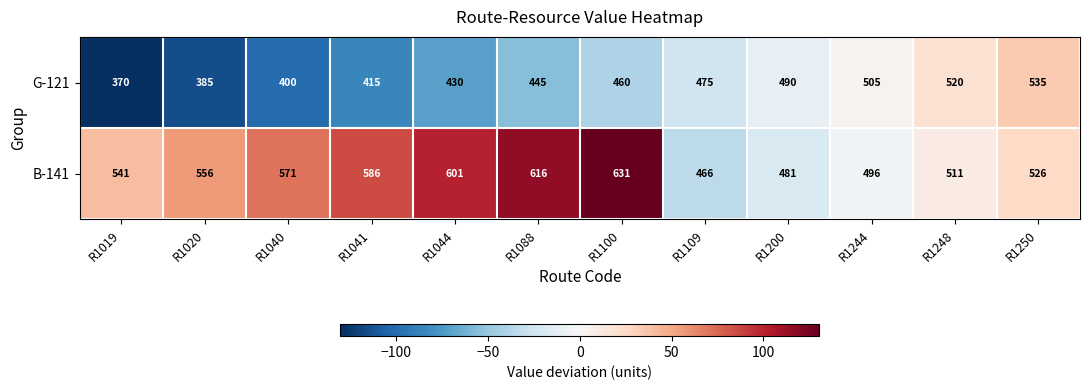

The value of G-121 at R1109 is 737. True or false?

False